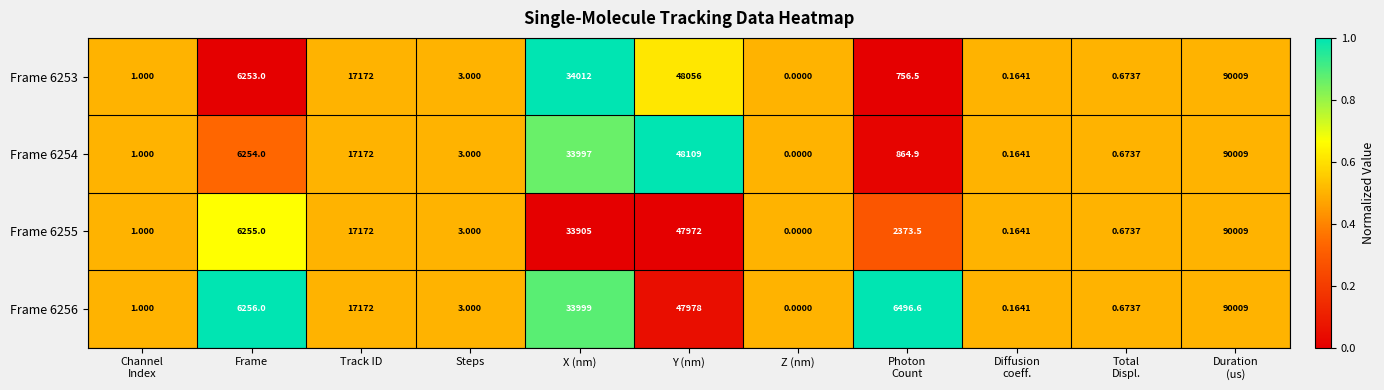

At which label does Frame 6255 first exceed 2373?

Frame